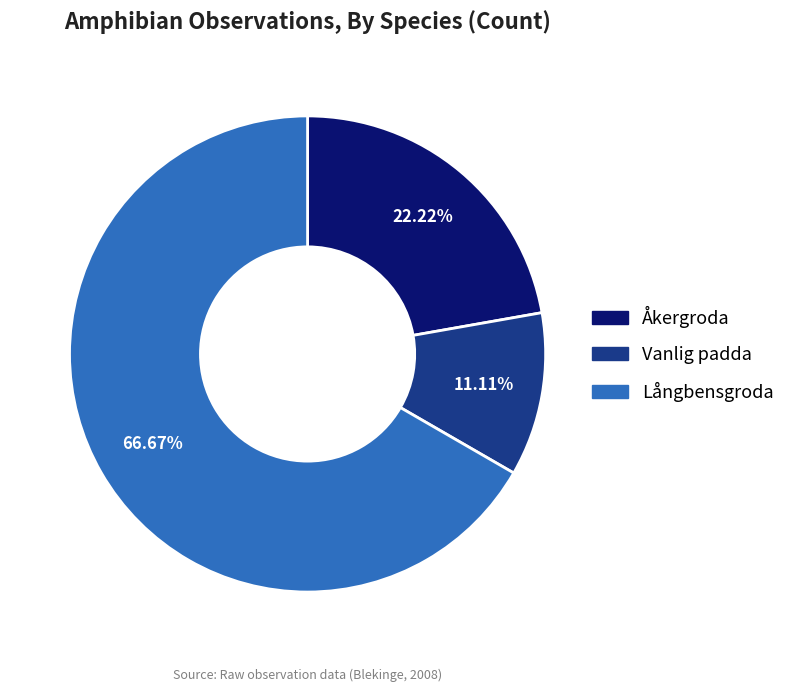

Which category has the smallest portion of the pie?

Vanlig padda